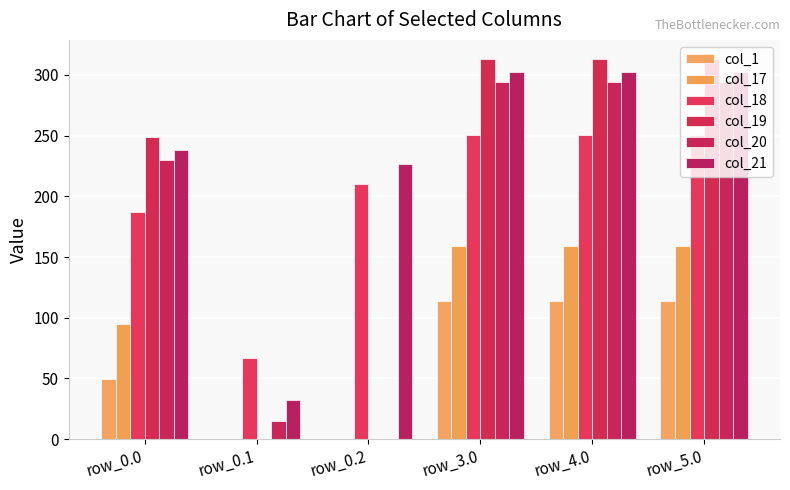

Count the number of categories in the chart.

6